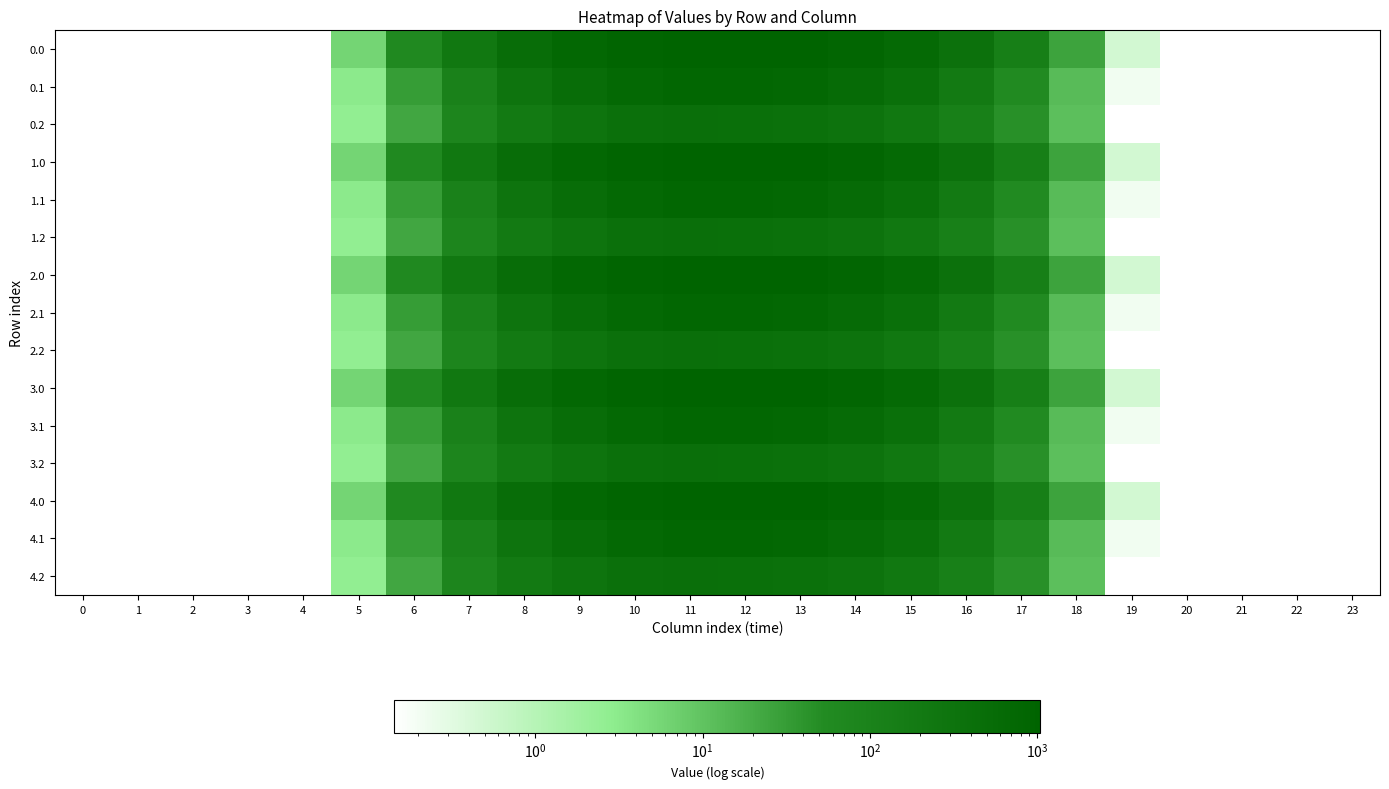

The 3.1 series shows 1245.5 at 12. True or false?

False